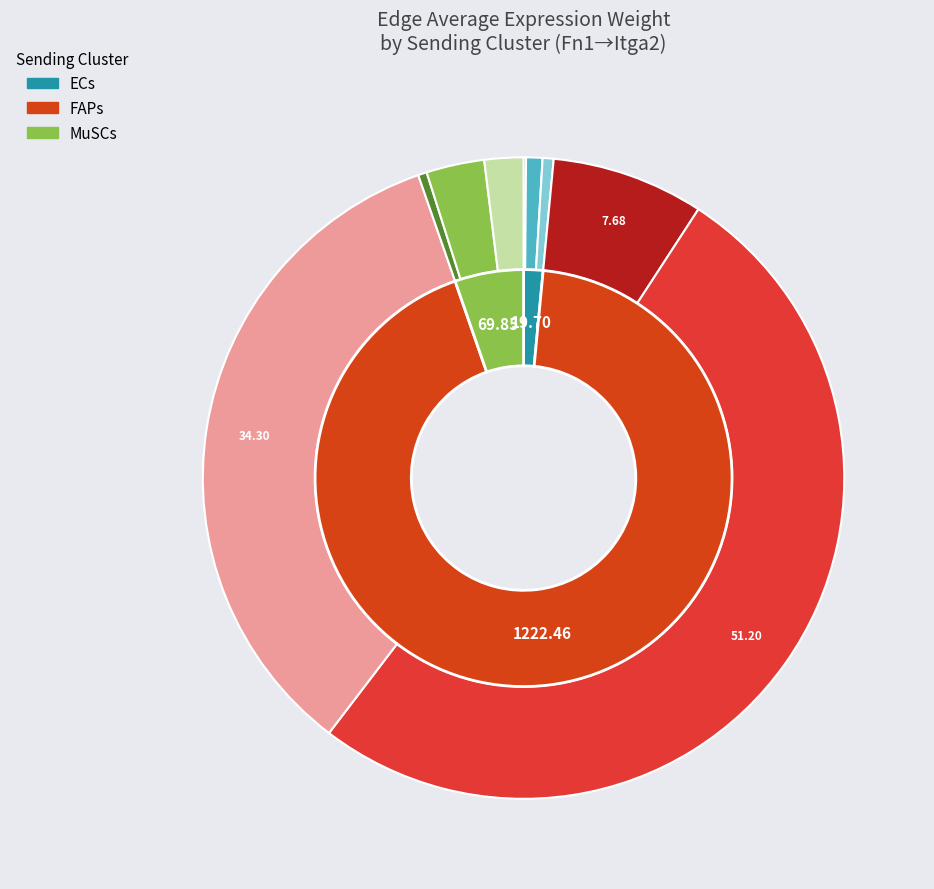

Which category accounts for the majority?

FAPs